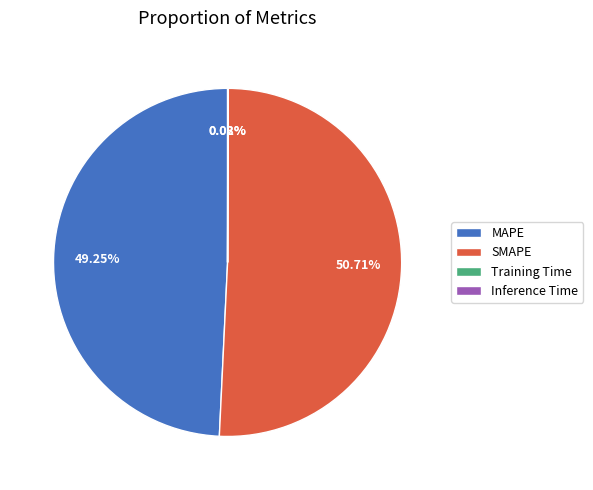

What is the majority slice?

SMAPE